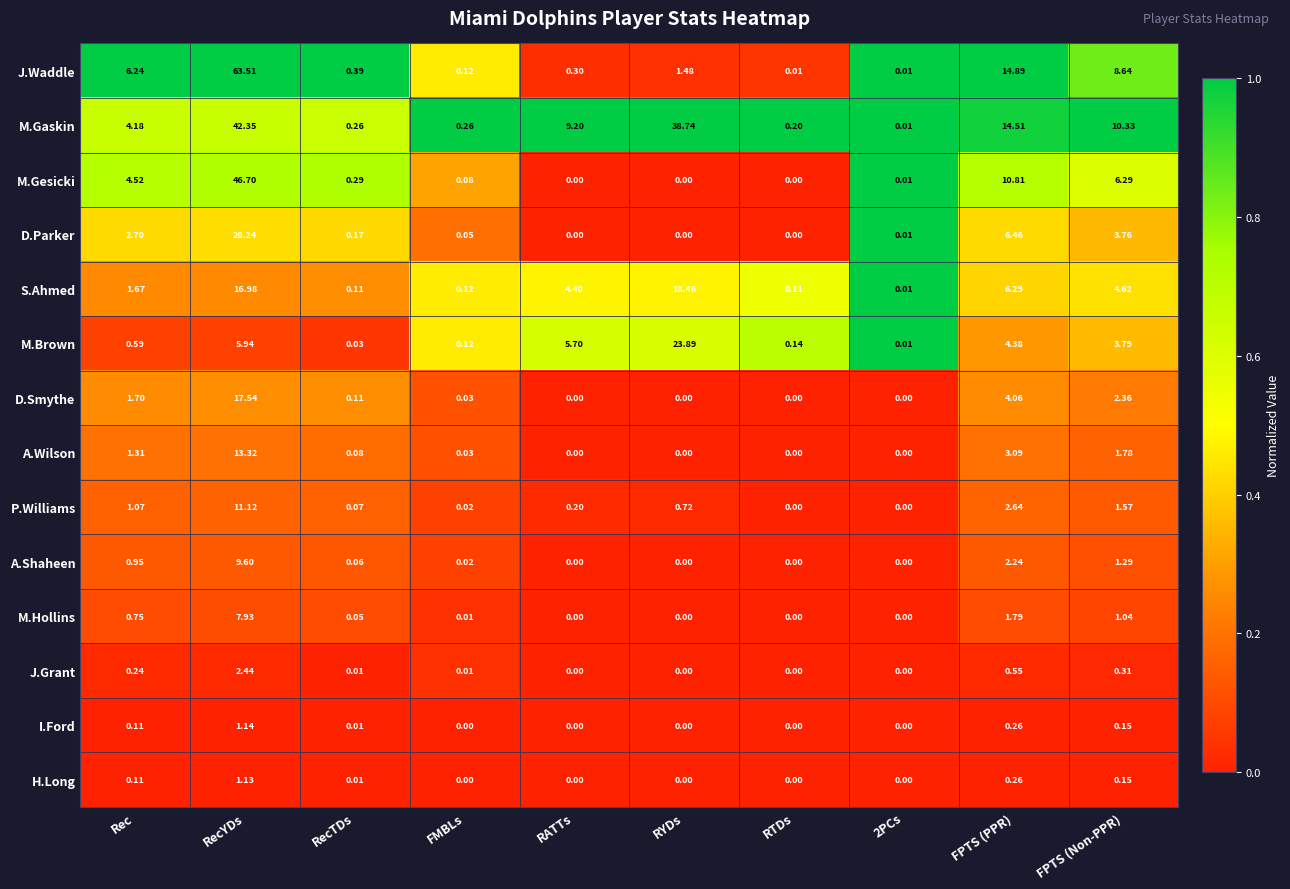

Between RATTs and FPTS (Non-PPR), which series saw the biggest shift?

J.Waddle